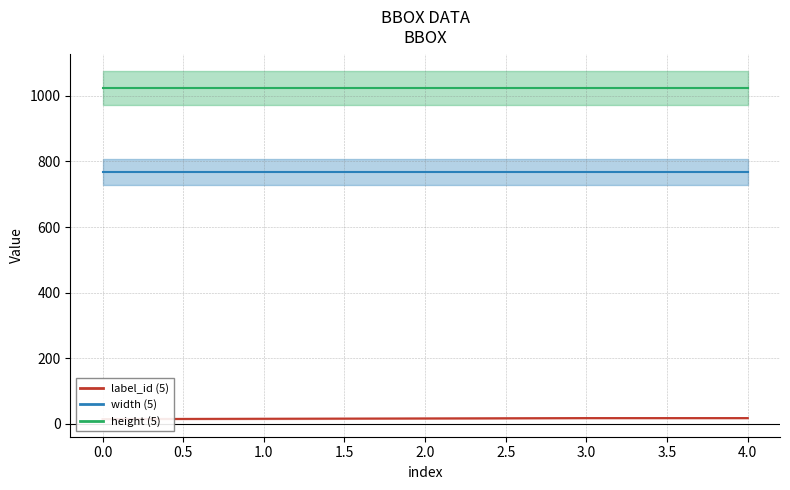

How many data points in label_id are less than 17?

2